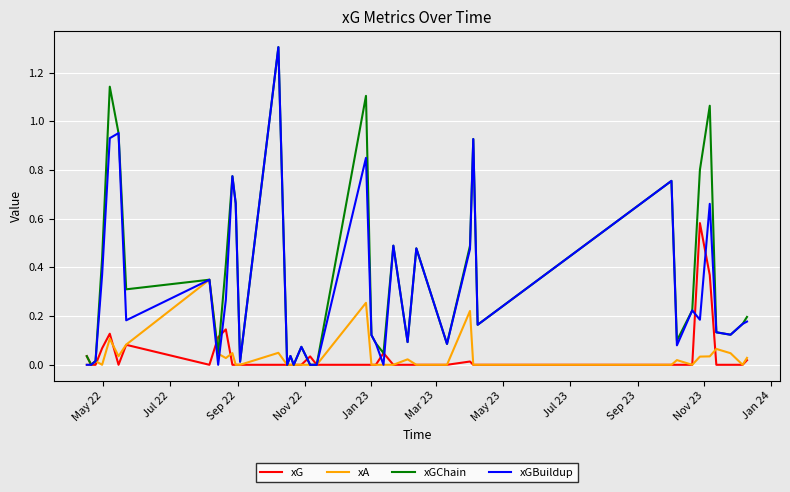

What are all the series names shown in the legend?

xG, xA, xGChain, xGBuildup